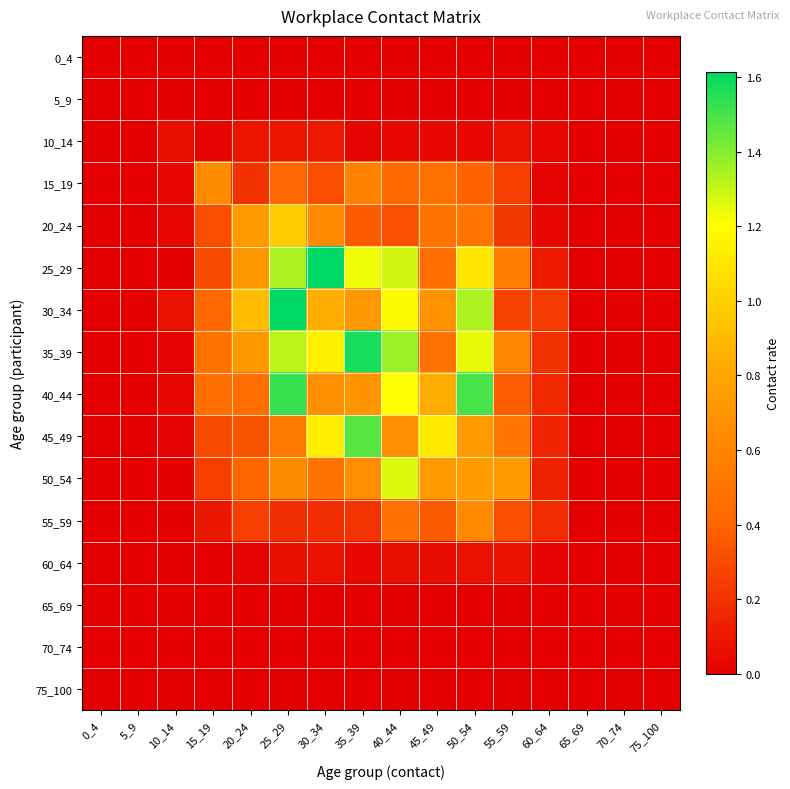

Between 70_74 and 45_49, which is larger?

70_74